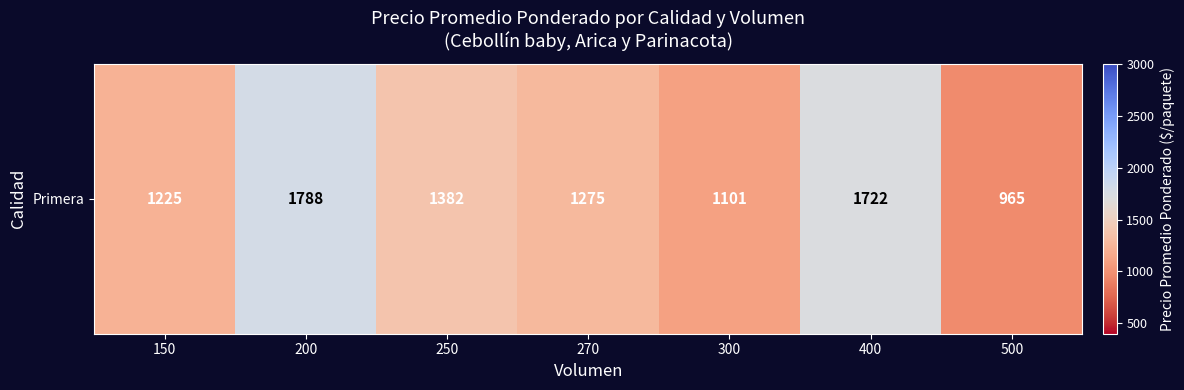

Approximately how many times larger is the value at 200 compared to 300?

1.6